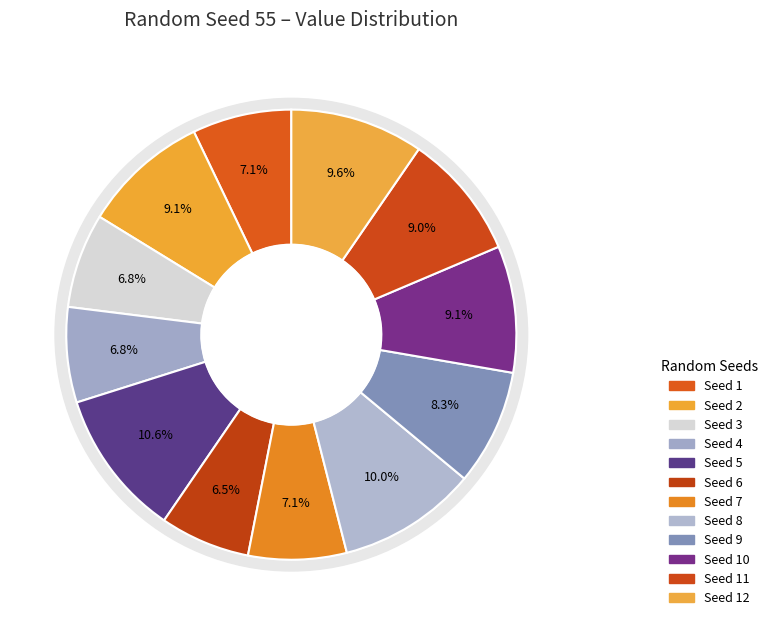

Do 10 and 1 together represent more than half of the pie?

No